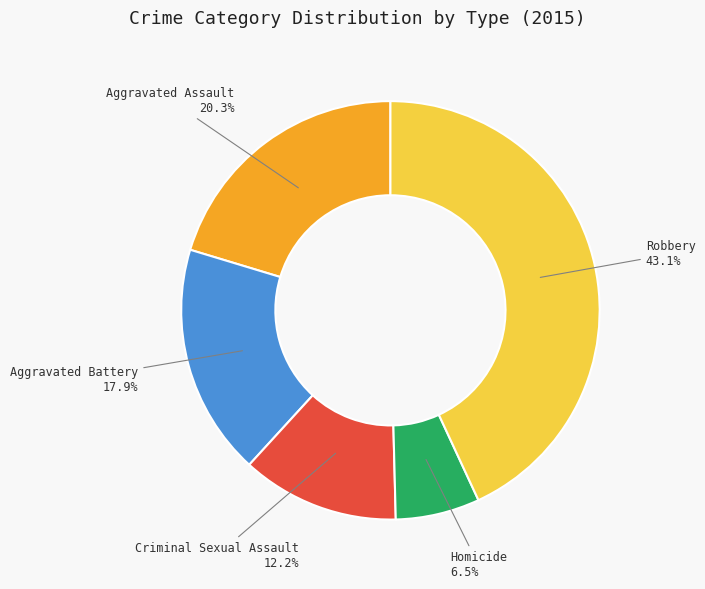

Is there any slice that represents more than half of the pie?

No